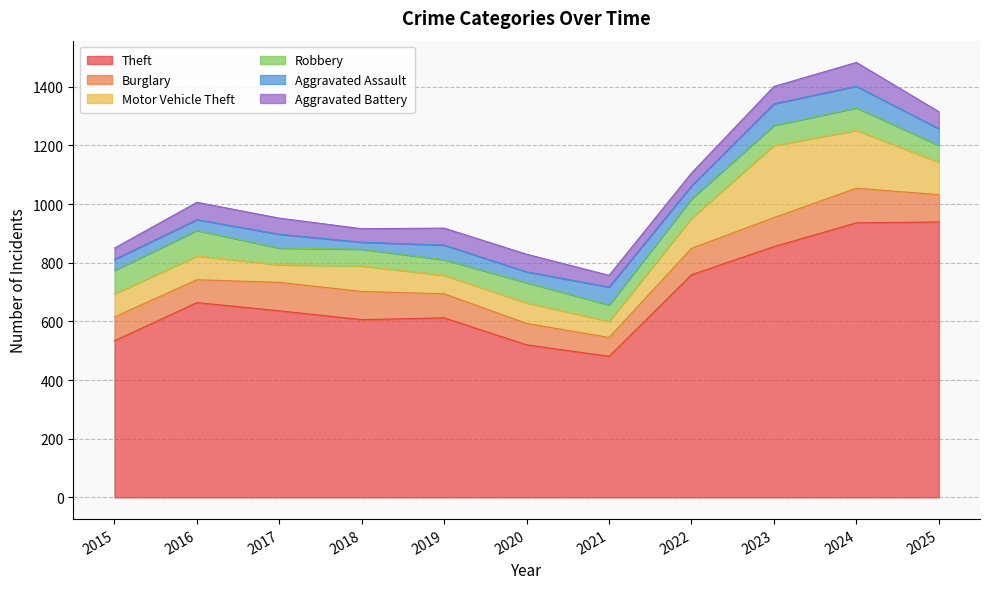

At which label does Aggravated Assault first exceed 47?

2019